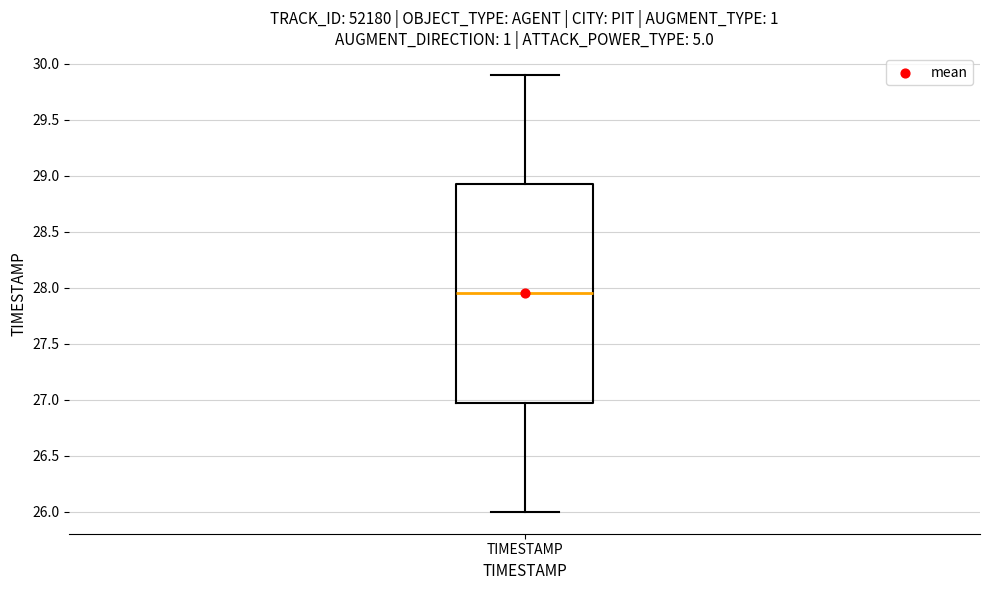

Read this box plot against the y-axis: the position of the median line, the range covered by the box, and the ends of both whiskers. The values are not printed on the chart, so give them approximately, as read against the axis.

median 27.95, box 27.00 to 28.95, whiskers 26.00 to 29.90